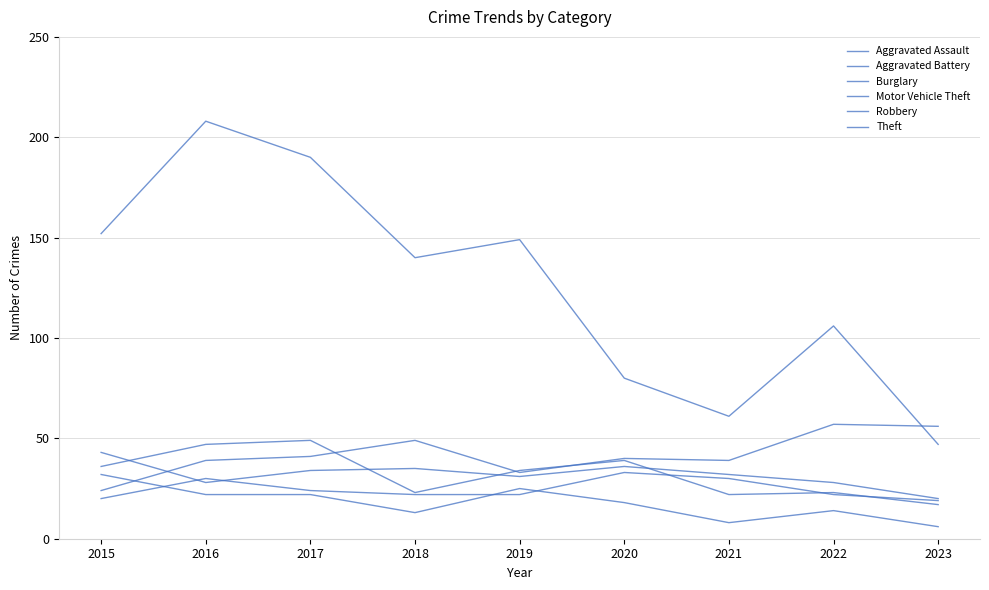

Is it true that Motor Vehicle Theft equals 57 at 2022?

True